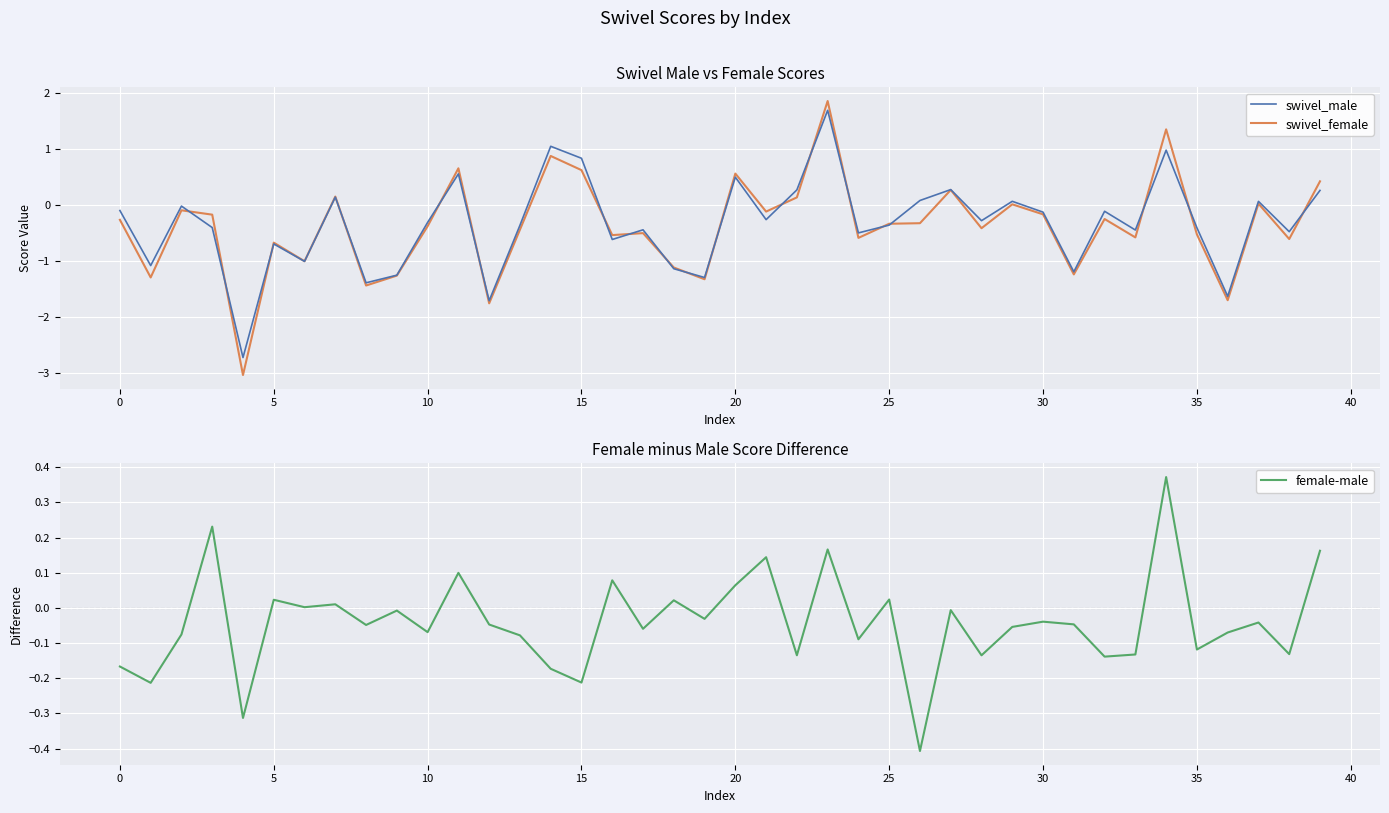

True or false: swivel_female has more than 2 interior local peaks.

True